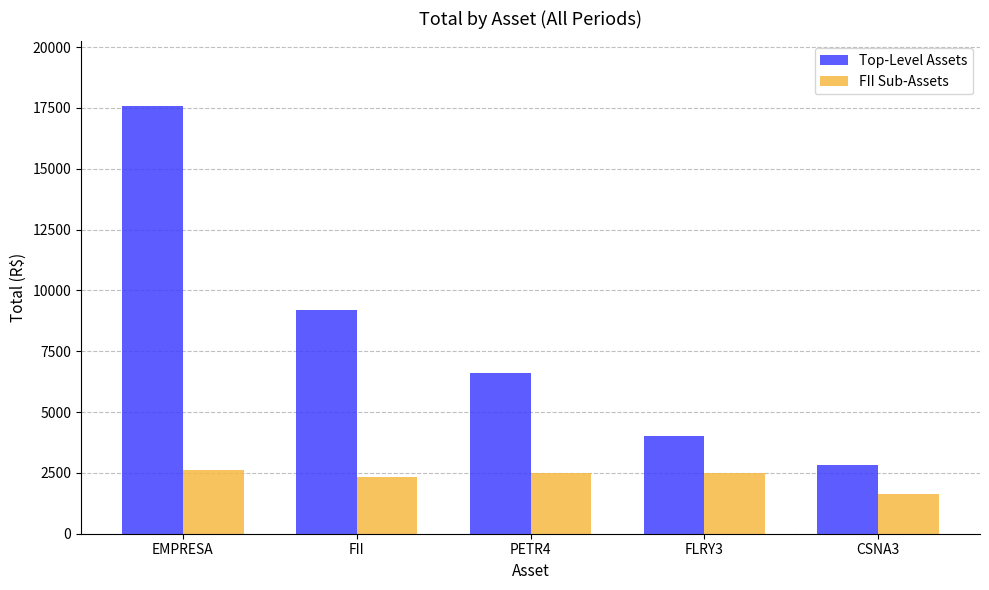

What is the difference between the maximum and minimum values in the Top-Level Assets series?

14788.0